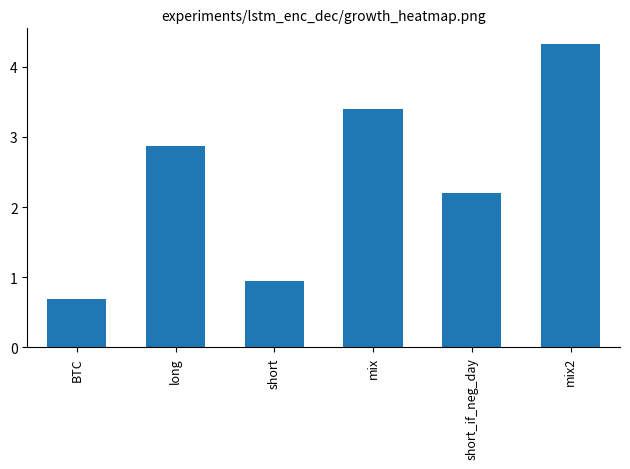

Where does the data first go above 2?

long